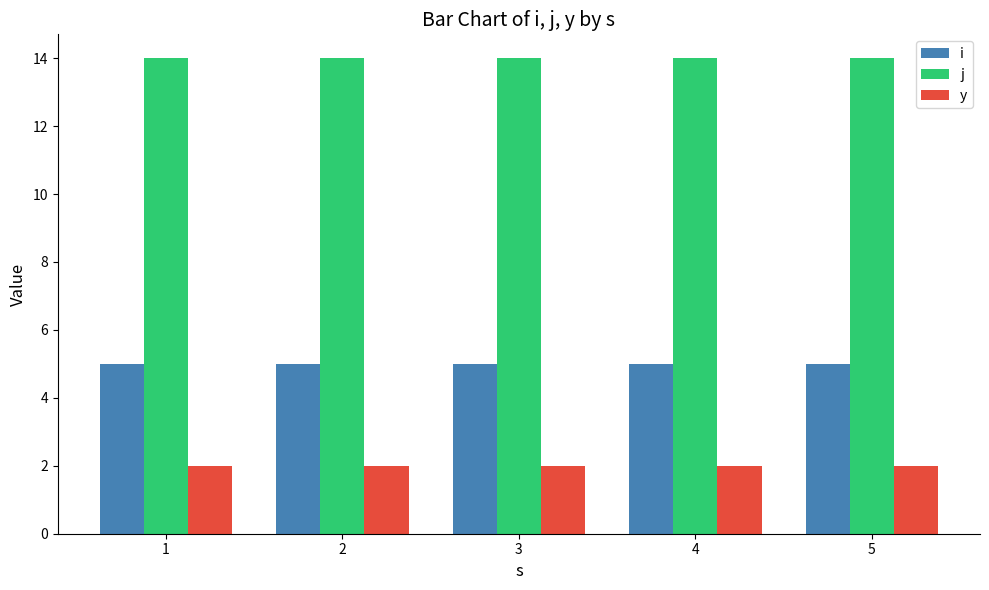

What is the highest value of the i series?

5